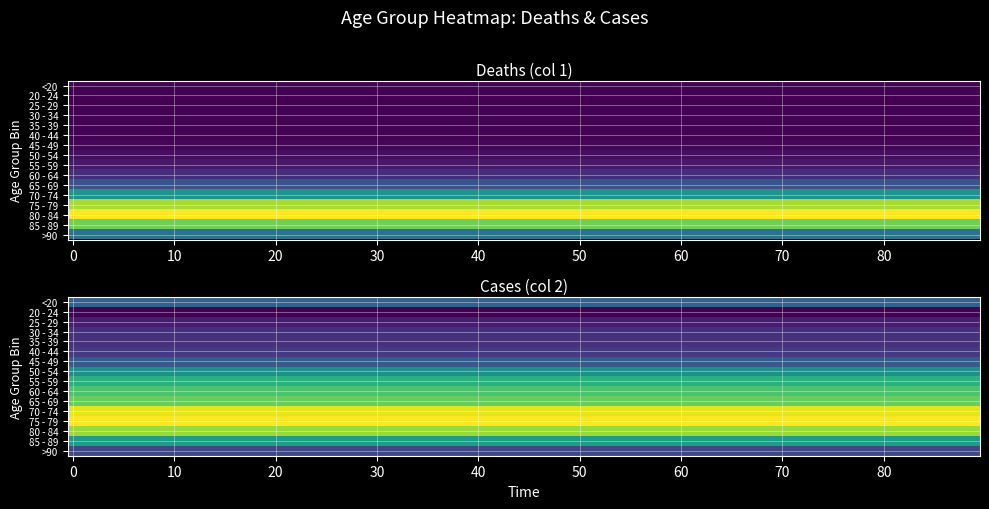

Which series has the largest total across all categories?

75 - 79